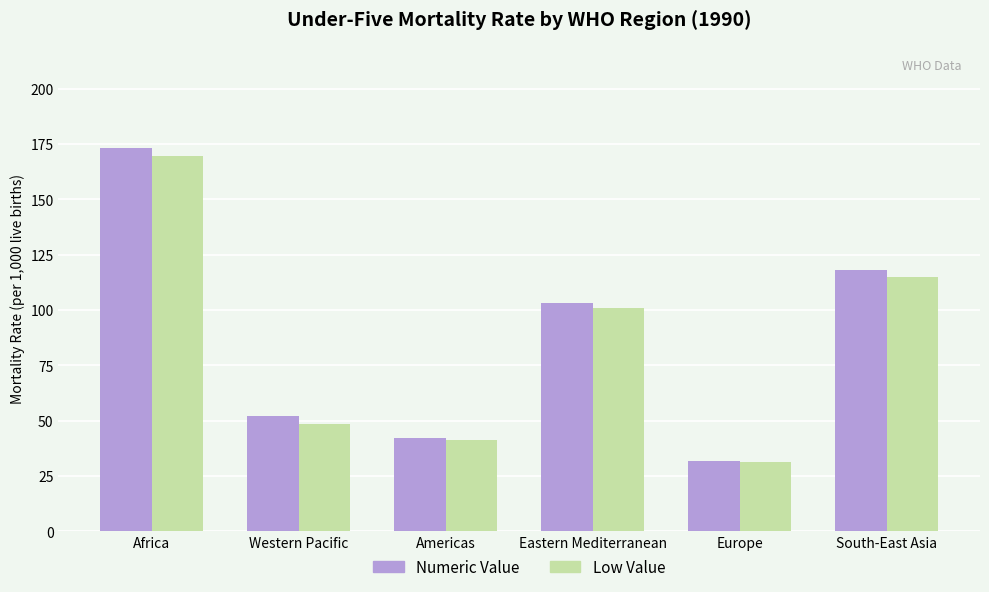

What is the value of the Numeric Value bar at the 1st from the left?

173.1